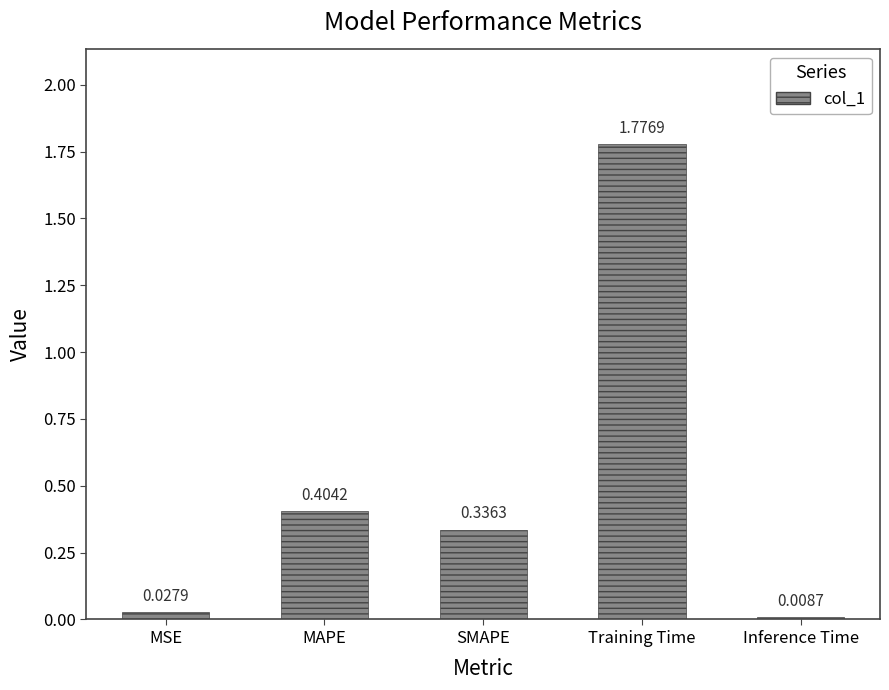

Count the number of data series in this chart.

1